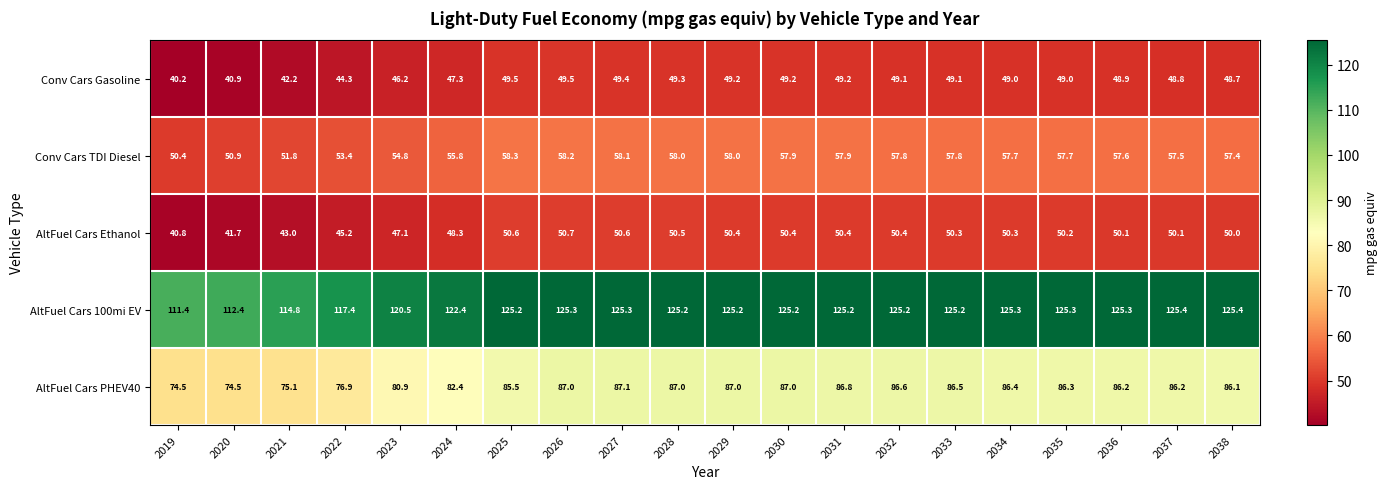

What is the difference between the maximum and minimum values in the AltFuel Cars Ethanol series?

9.9